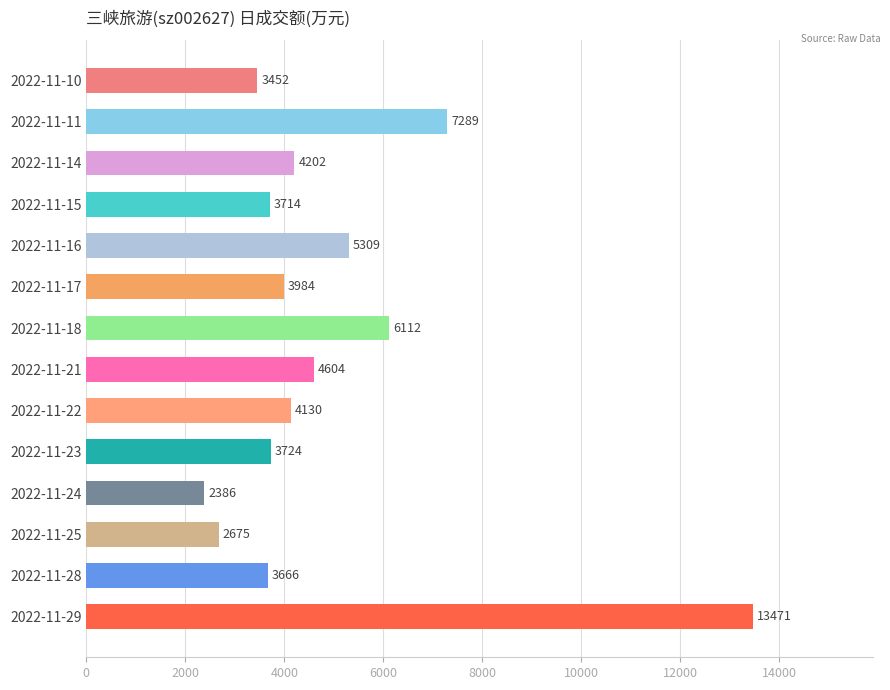

What is the difference between the second highest and minimum values?

4903